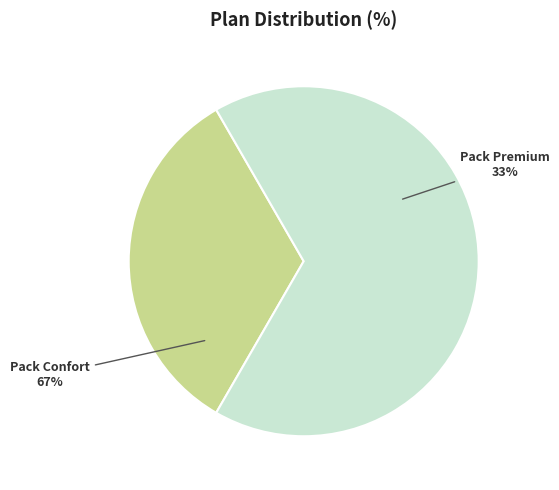

Rank the categories by value from lowest to highest.

Pack Premium, Pack Confort